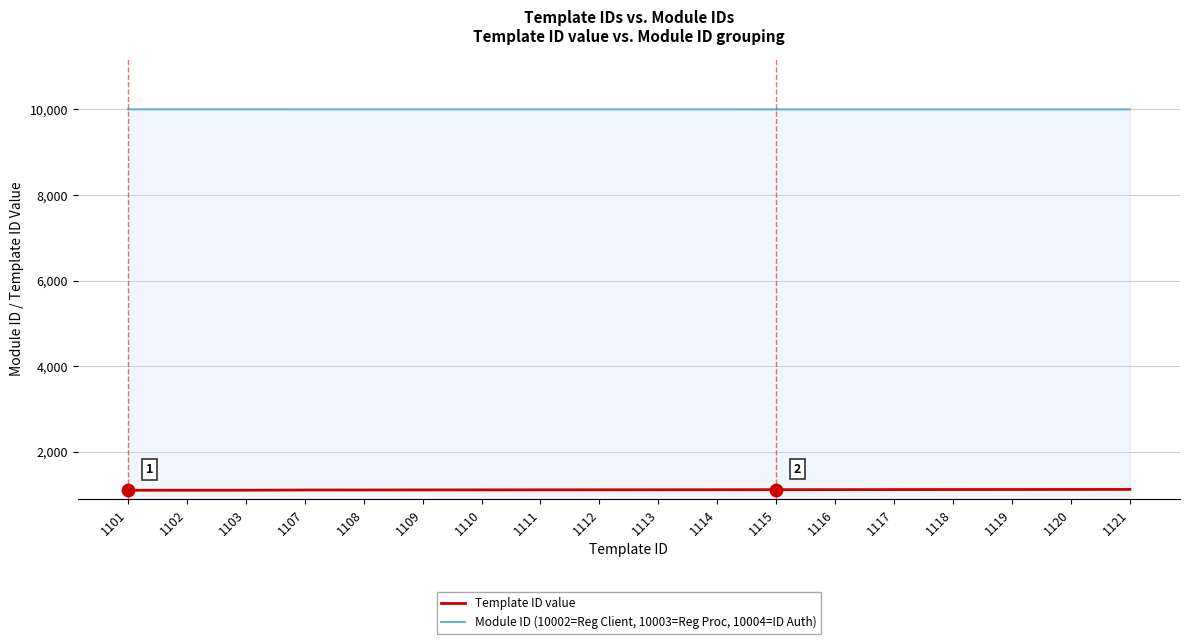

At how many categories does at least one series exceed 4119?

18